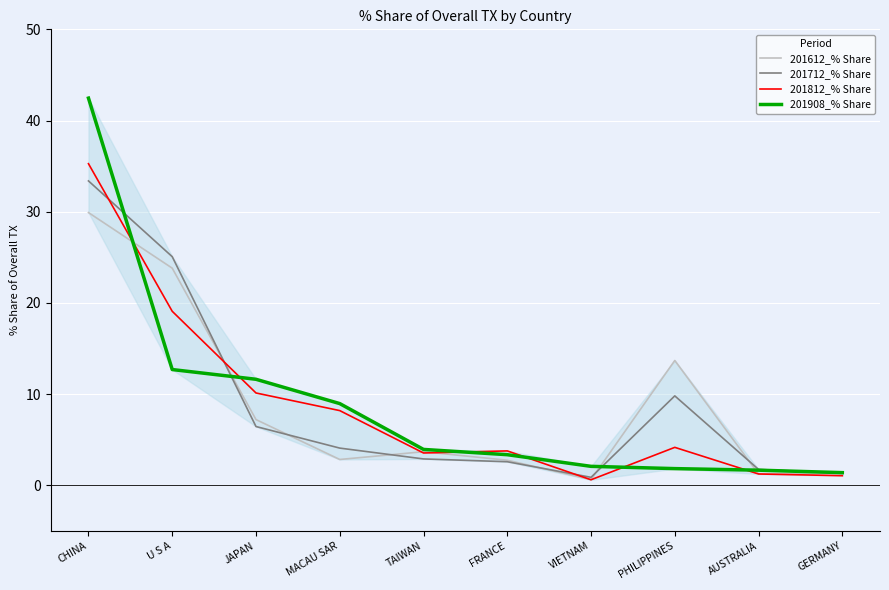

At which category is the sum across all series the highest?

CHINA